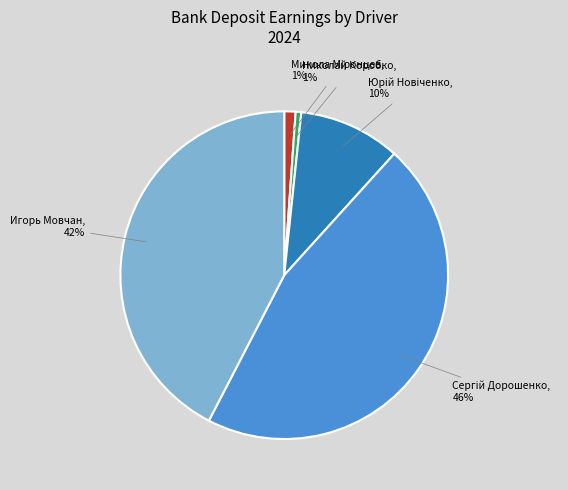

Does any single category account for the majority?

No